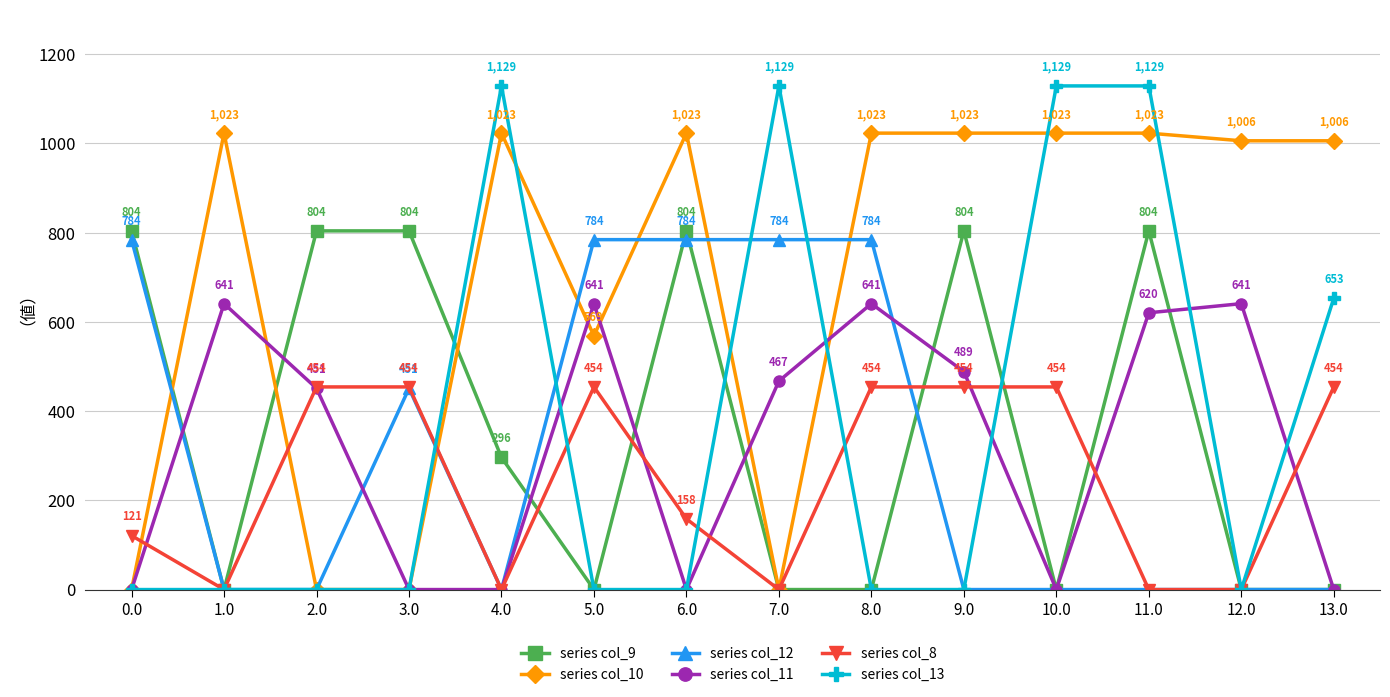

True or false: series col_10 has more than 0 interior local peaks.

True